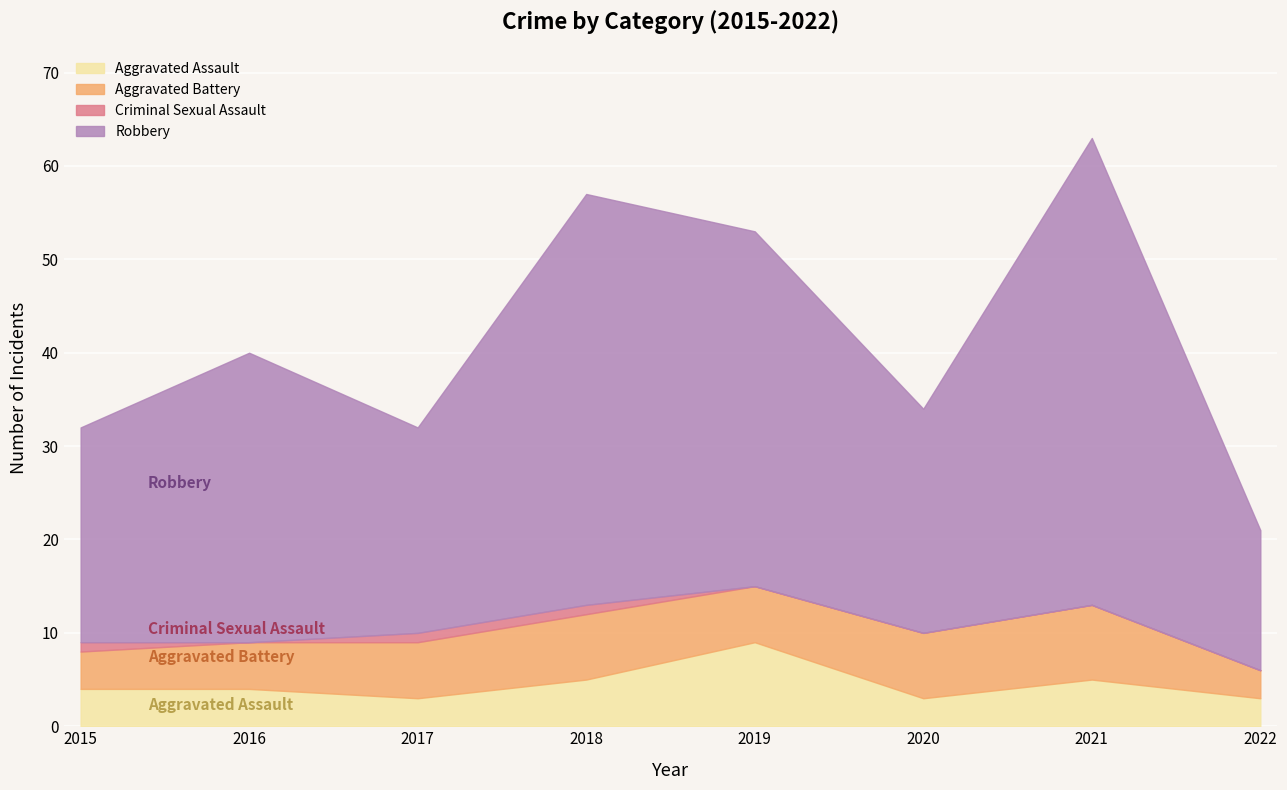

What is the total value across all series at 2016?

40